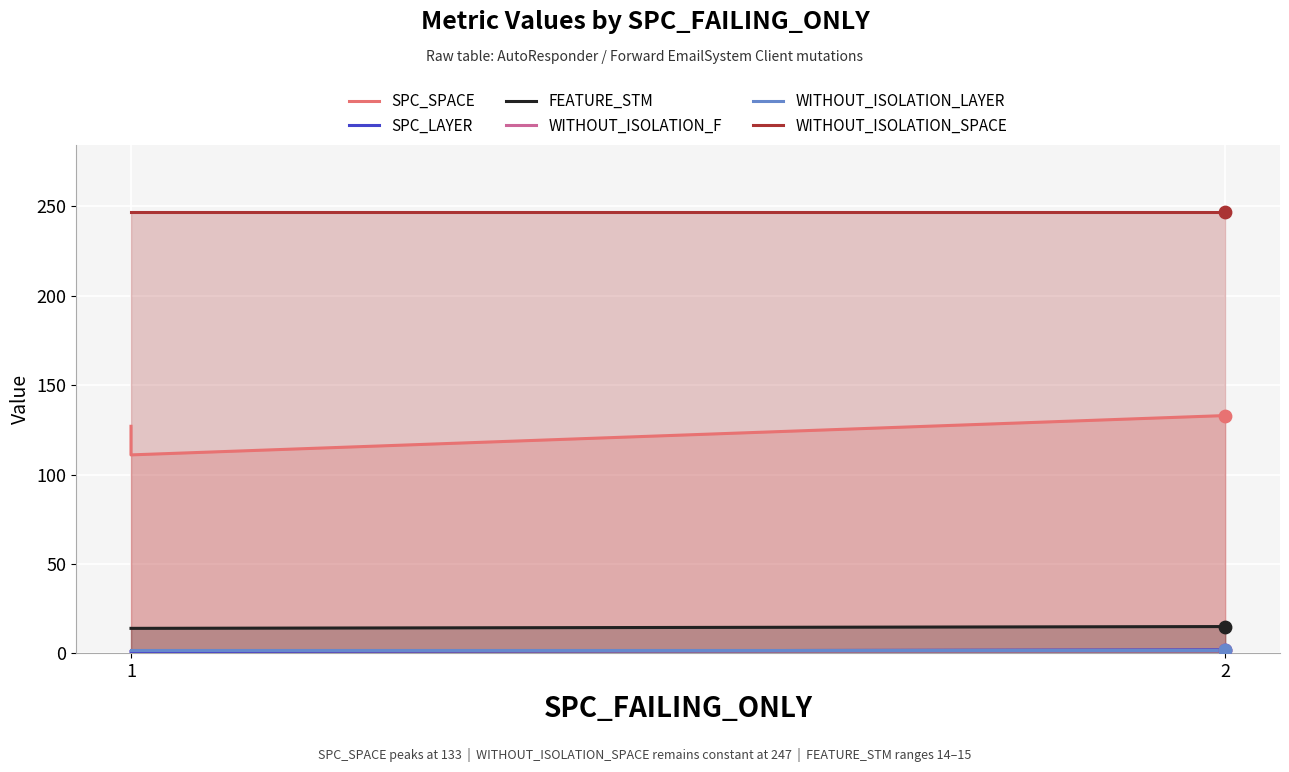

Which series has the largest total across all categories?

WITHOUT_ISOLATION_SPACE